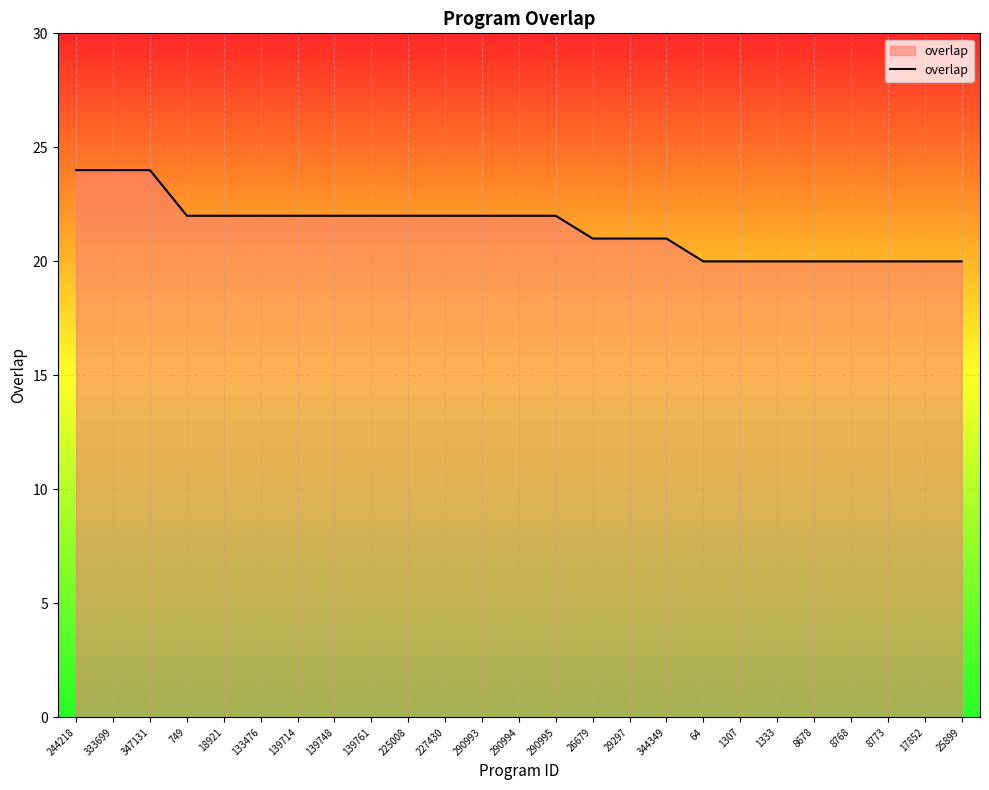

Reading left to right, transcribe all the data shown in this chart.

244218=24	333699=24	347131=24	749=22	18921=22	133476=22	139714=22	139748=22	139761=22	225008=22	227430=22	290993=22	290994=22	290995=22	26679=21	29297=21	344349=21	64=20	1307=20	1333=20	8678=20	8768=20	8773=20	17852=20	25899=20